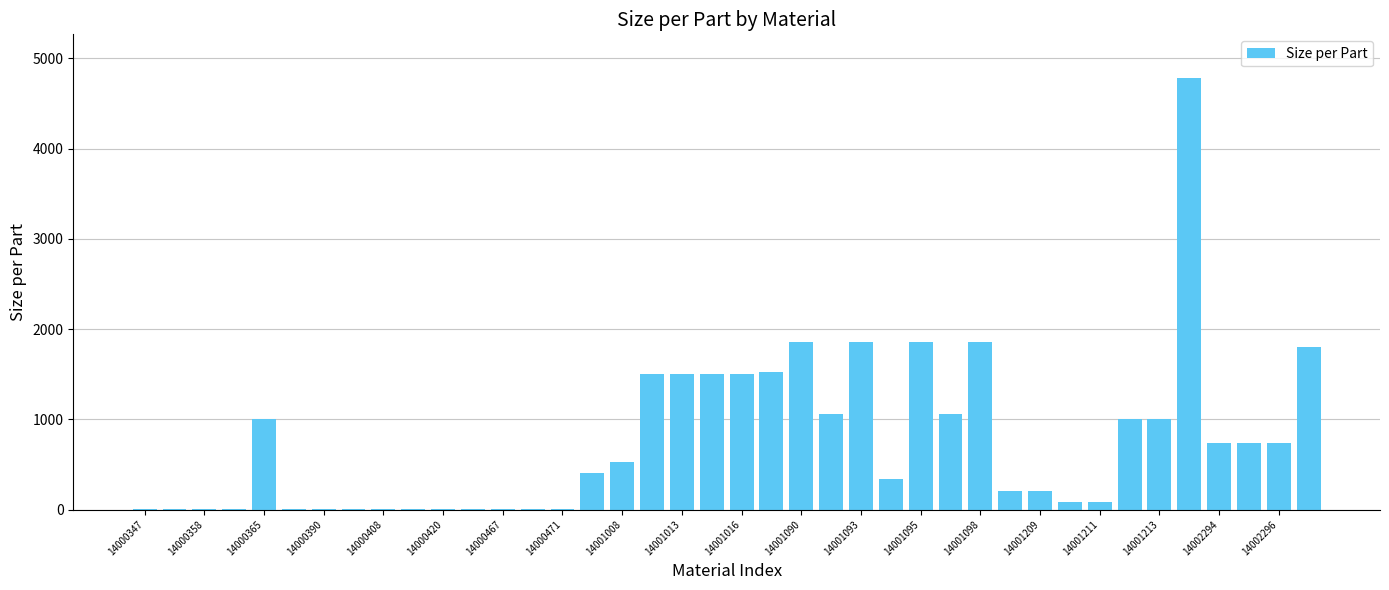

What is the greatest value displayed?

4788.0